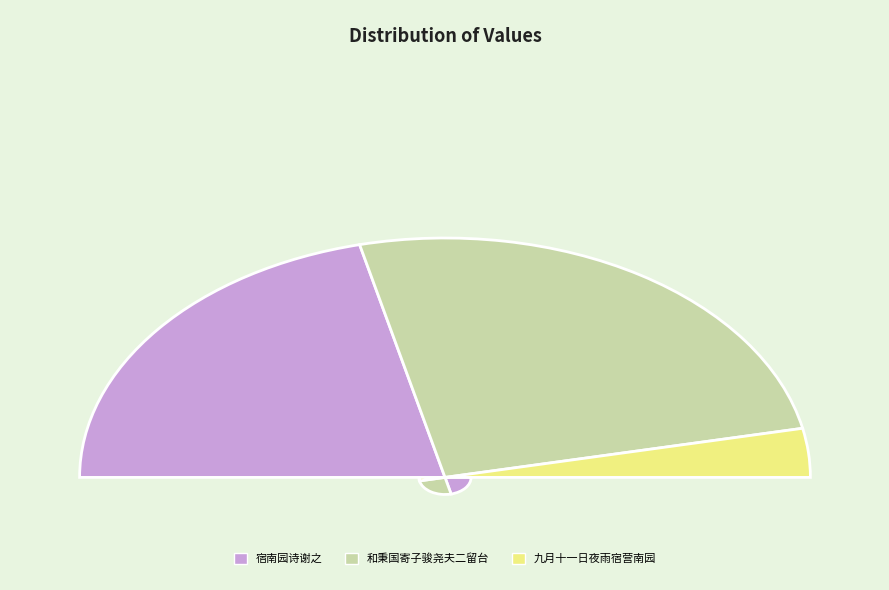

Count the number of slices in the pie.

3